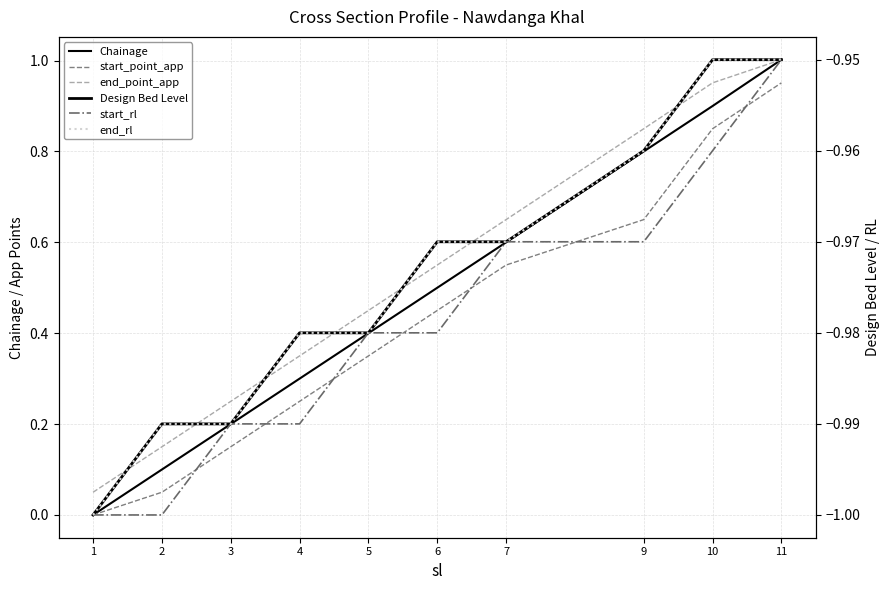

True or false: end_point_app and start_rl intersect in this chart.

False